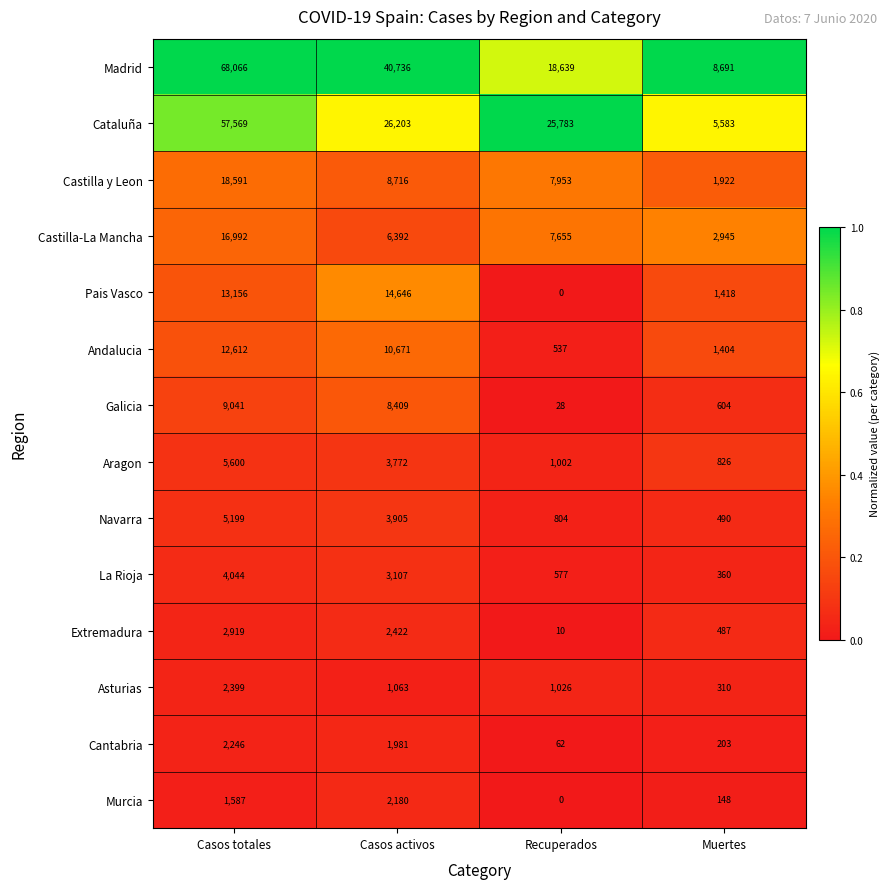

Between Casos activos and Muertes, which series saw the biggest shift?

Madrid